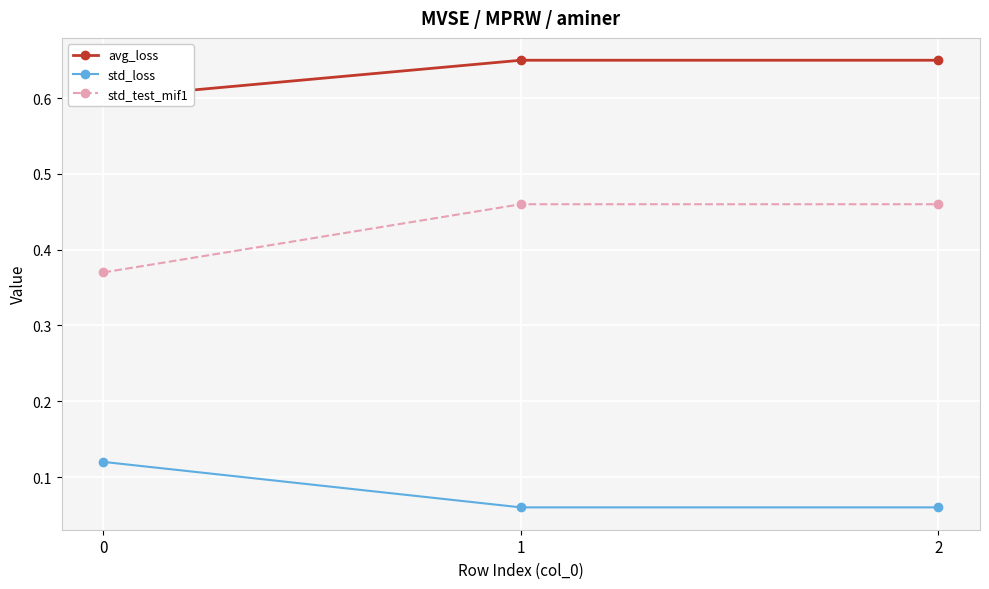

What is the sum of all avg_loss values?

1.9